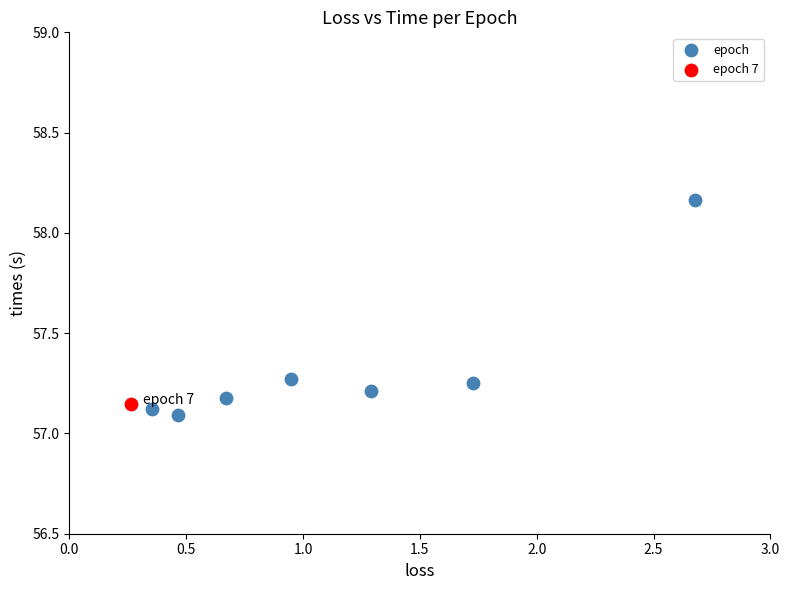

What are all the series names shown in the legend?

epoch, epoch 7